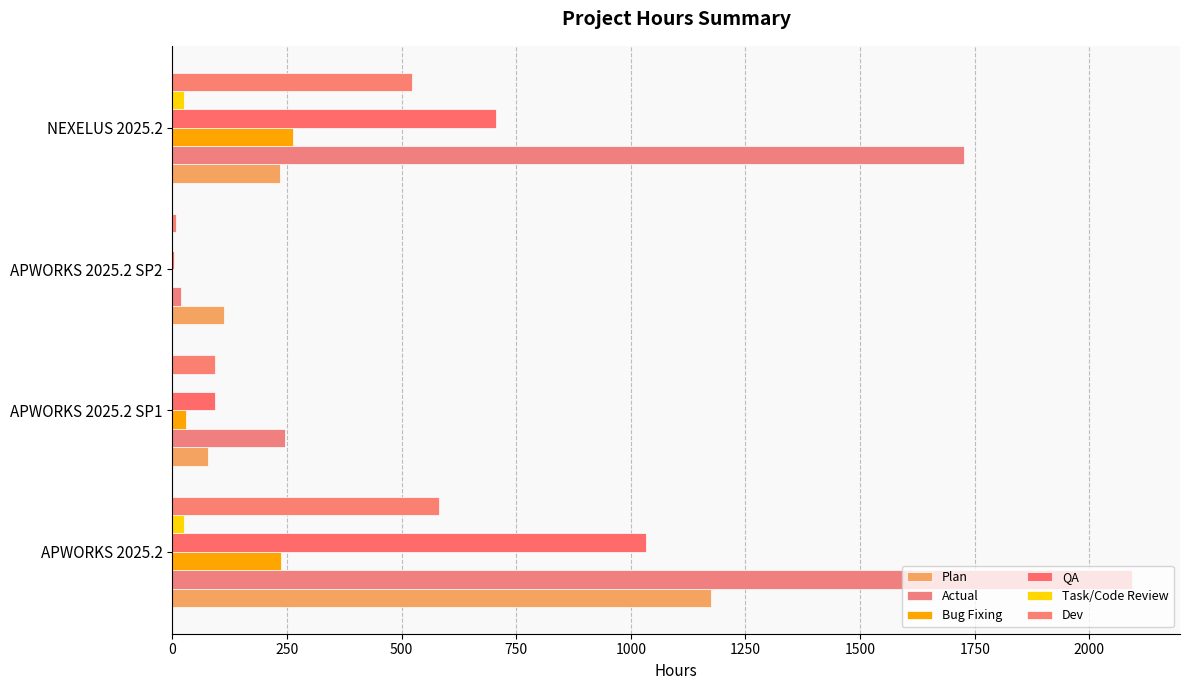

Reading right to left, transcribe all the data shown in this chart.

Plan: 235.0	112.0	77.0	1174.0
Actual: 1727.3	19.0	247.0	2093.0
Bug Fixing: 263.4	0.0	30.0	236.8
QA: 705.0	4.0	93.0	1034.0
Task/Code Review: 25.5	0.0	0.0	25.0
Dev: 522.5	9.0	93.5	582.5